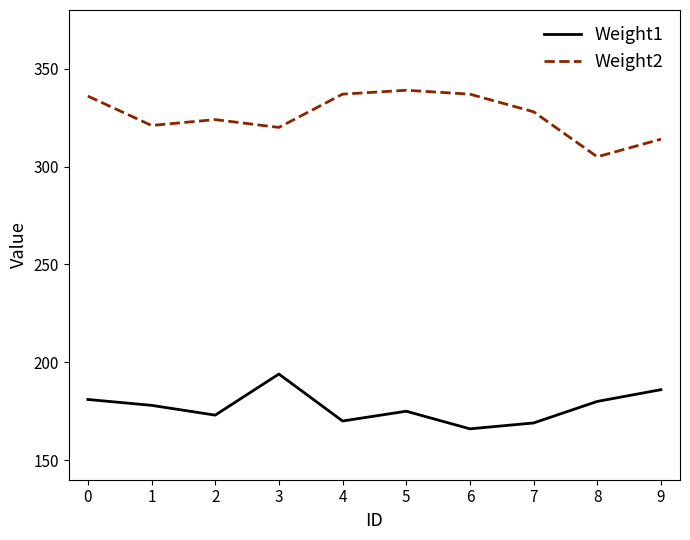

Rank the series by their average value, from lowest to highest.

Weight1, Weight2